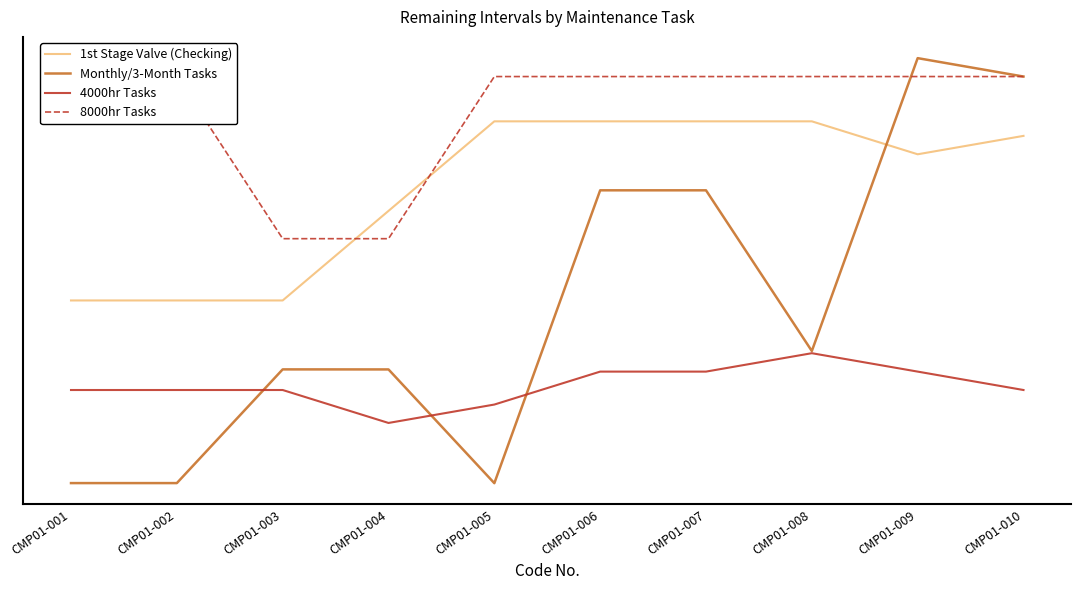

Which series changed the most between CMP01-007 and CMP01-009?

Monthly/3-Month Tasks